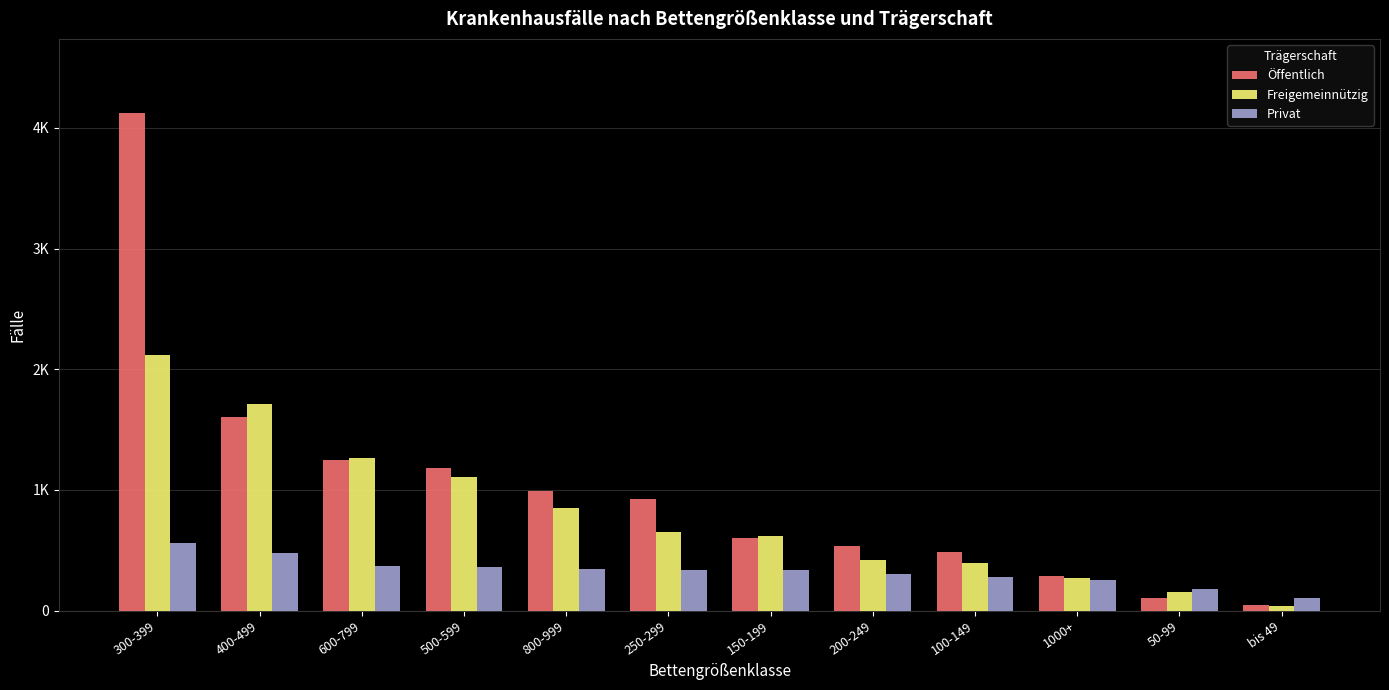

What are all the series names shown in the legend?

Öffentlich, Freigemeinnützig, Privat